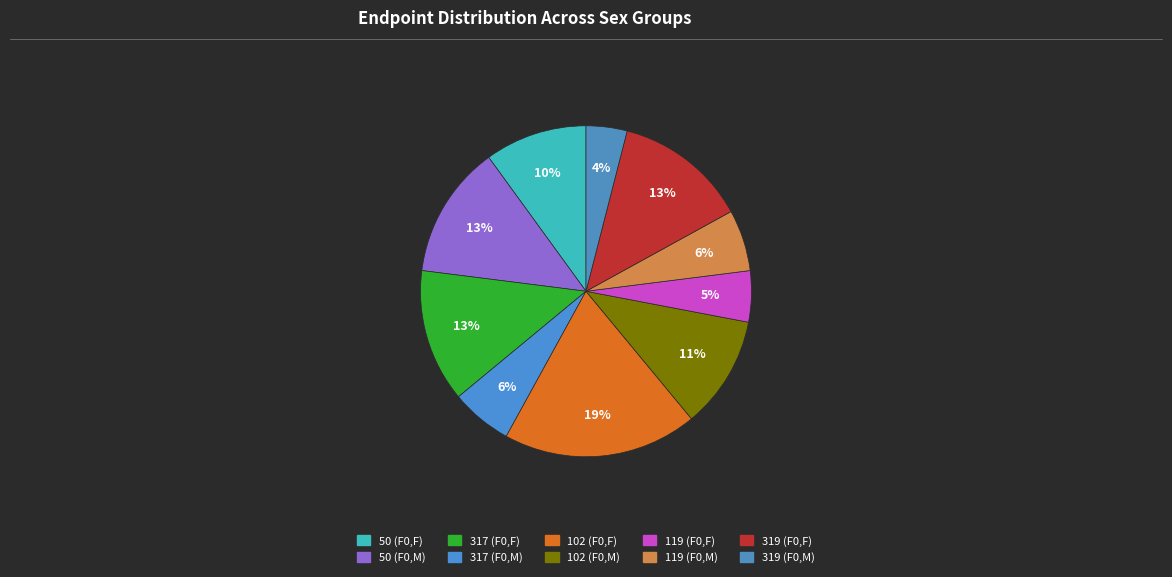

To the nearest percent, what portion does 102 (F0,M) represent?

11%